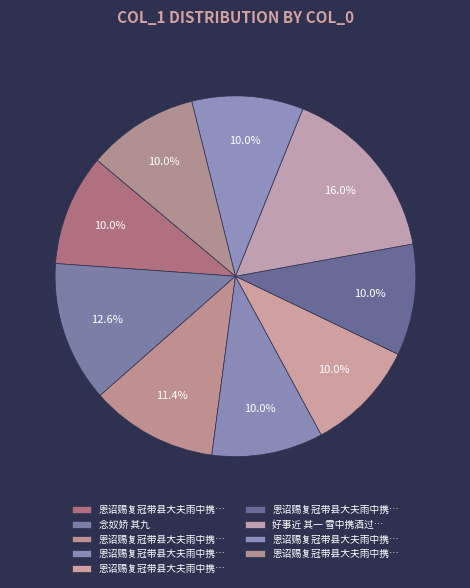

Is there any slice that represents more than half of the pie?

No